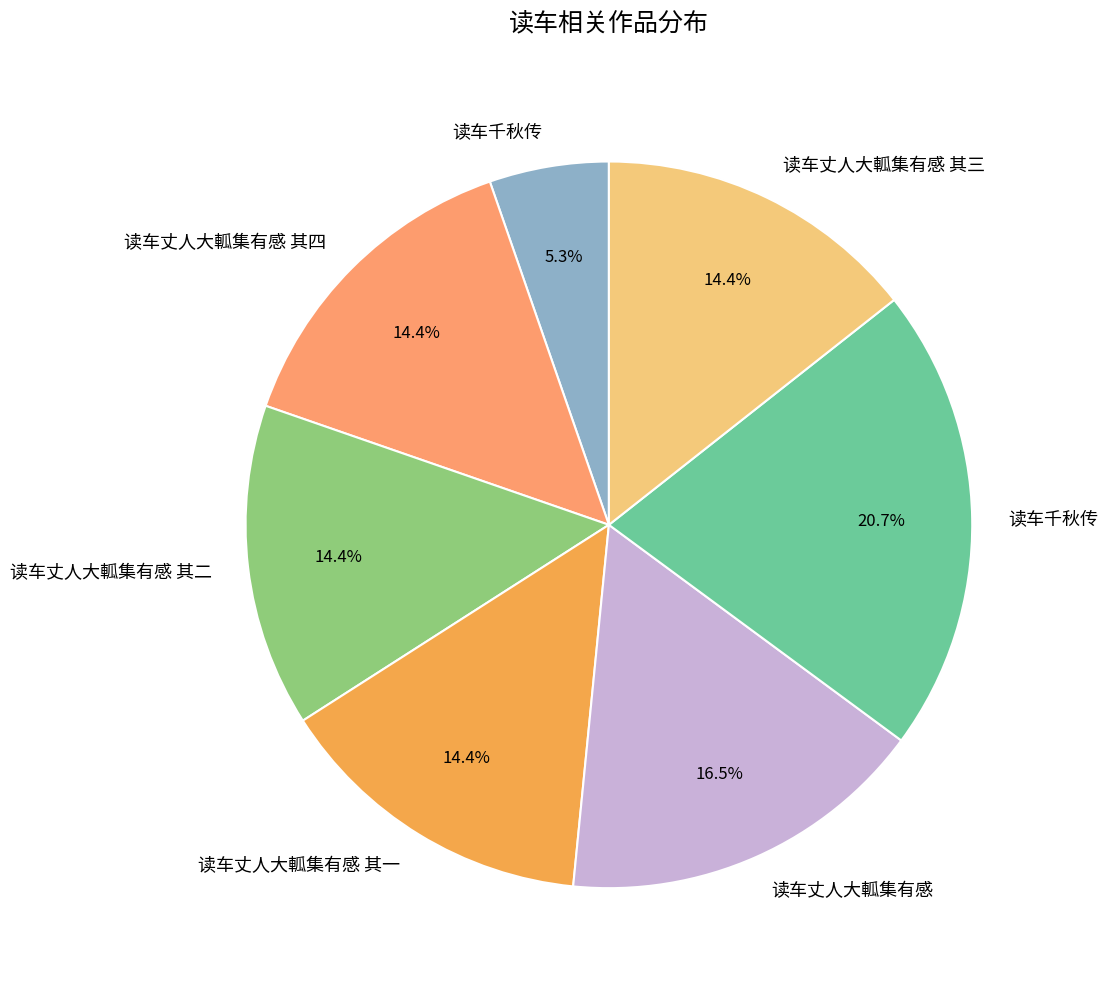

To the nearest percent, what is the average slice percentage?

14%